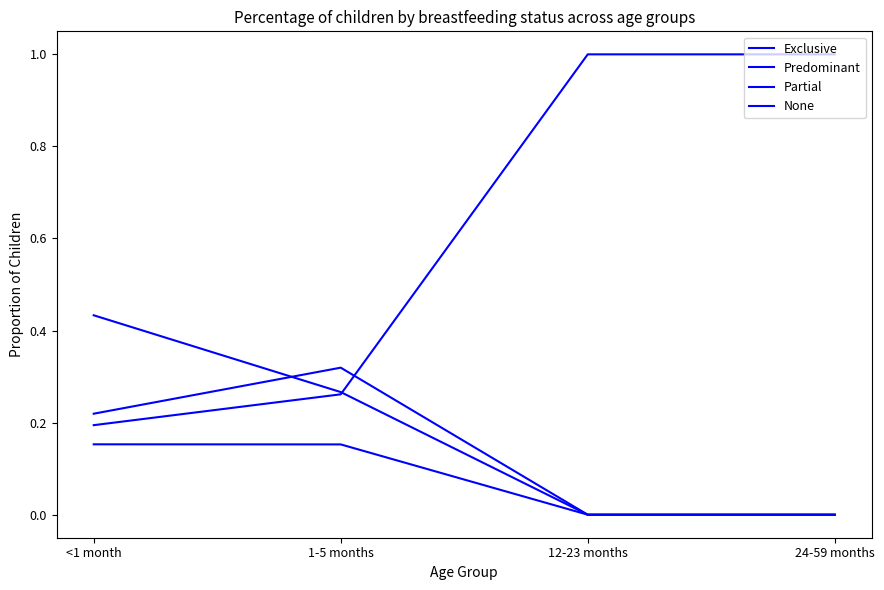

Reading right to left, list all the values displayed in this chart.

Exclusive: 0.0	0.0	0.3	0.4
Predominant: 0.0	0.0	0.2	0.2
Partial: 0.0	0.0	0.3	0.2
None: 1.0	1.0	0.3	0.2